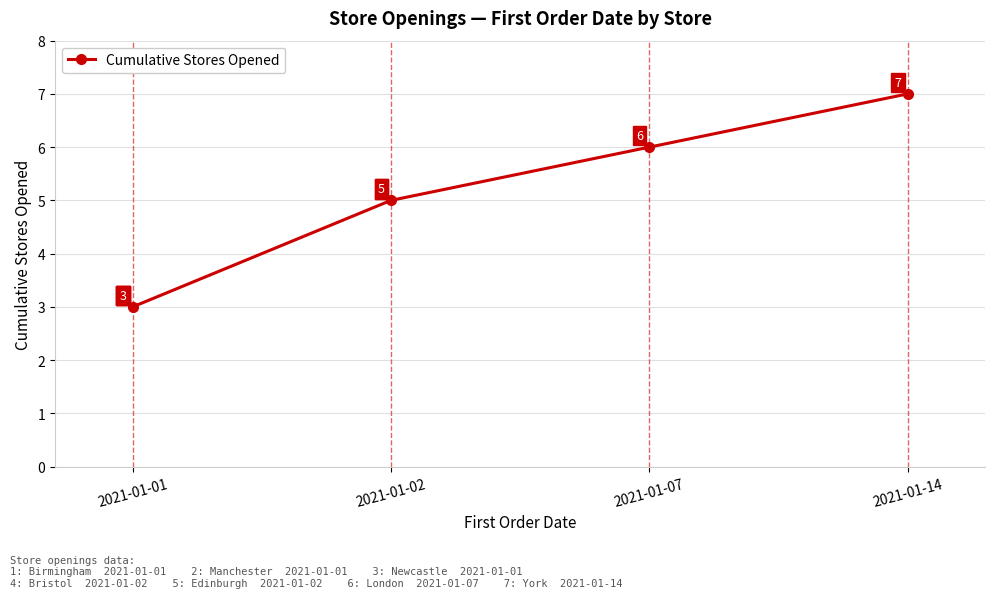

What is the difference between the values at 2021-01-07 and 2021-01-14?

1